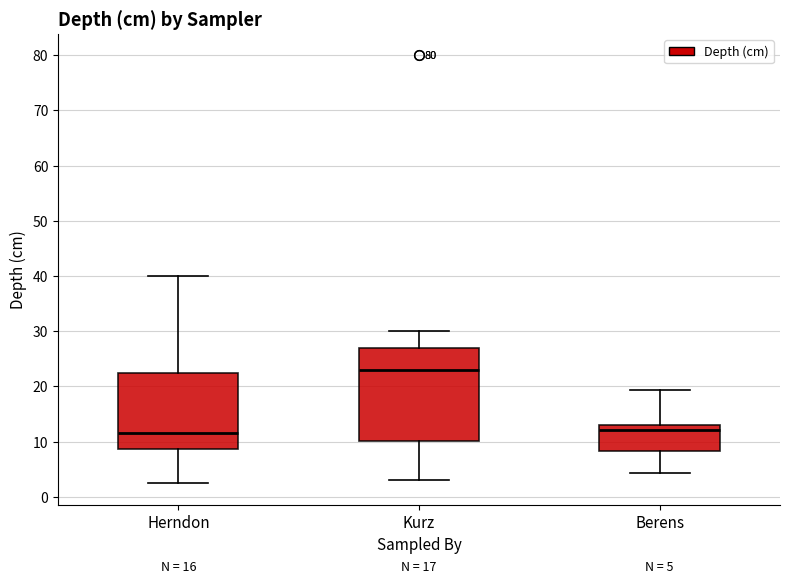

Which box has the highest median line?

Kurz